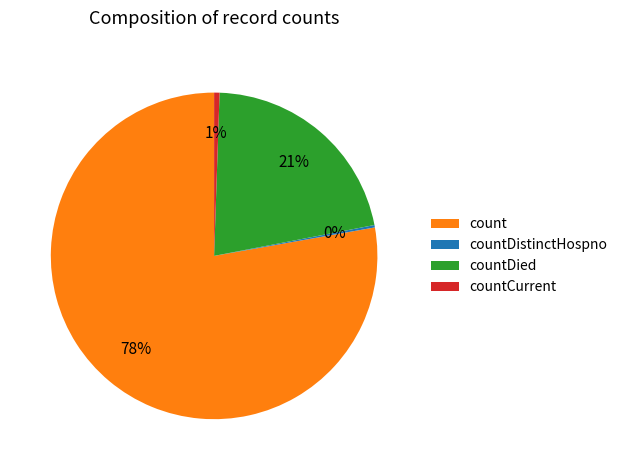

True or false: countDied accounts for 21% of the total.

True